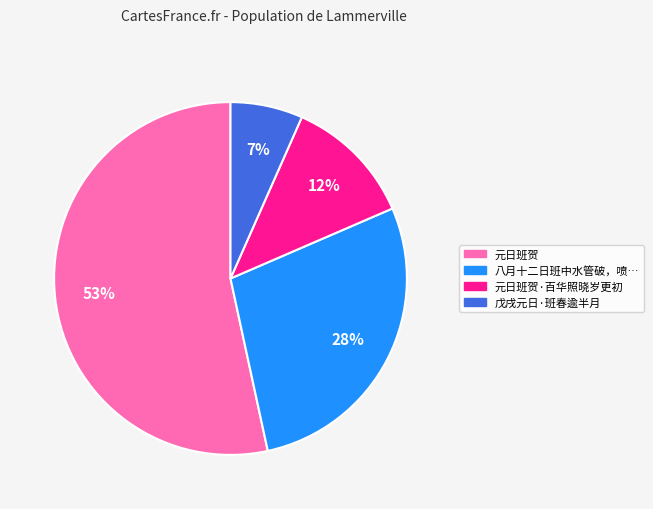

To the nearest percent, what is the average slice percentage?

25%